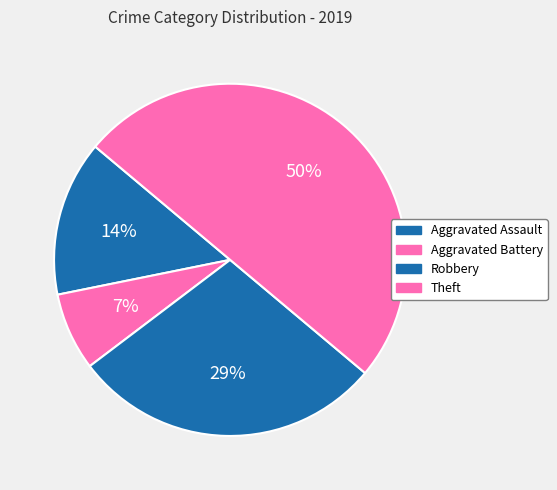

What percentage is NOT represented by Aggravated Assault?

85.7%